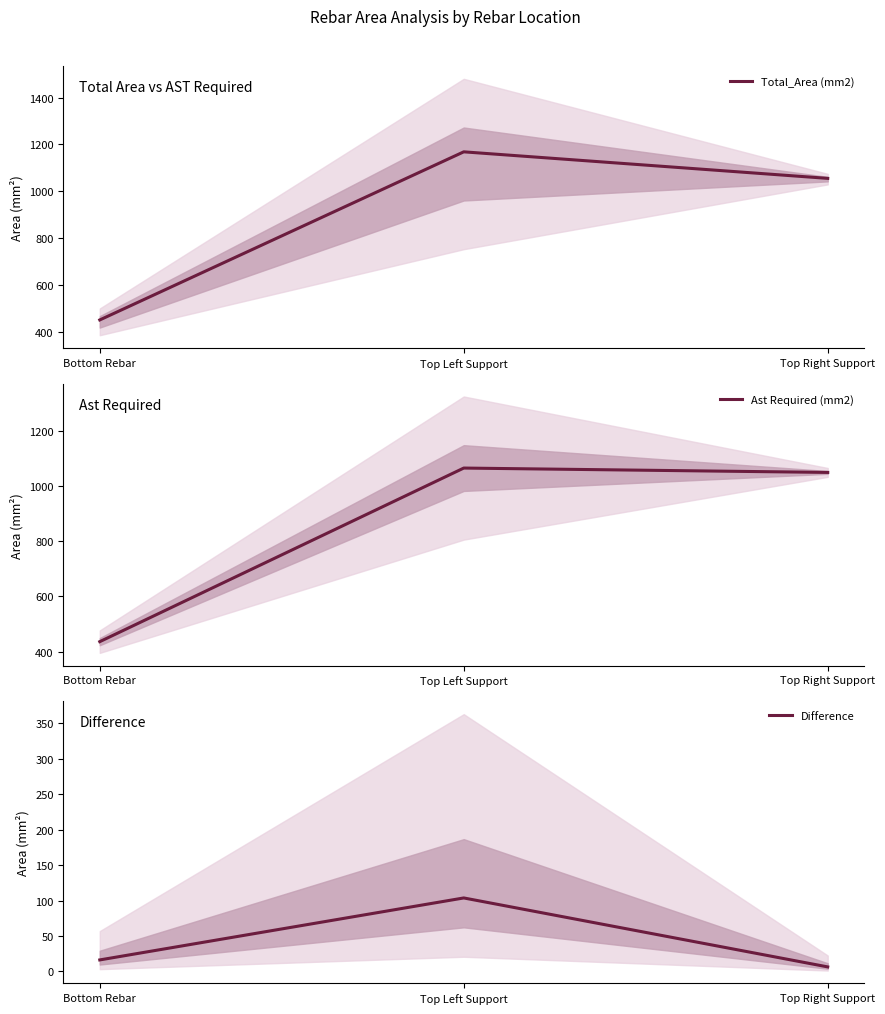

What position from the right is Top Left Support?

2